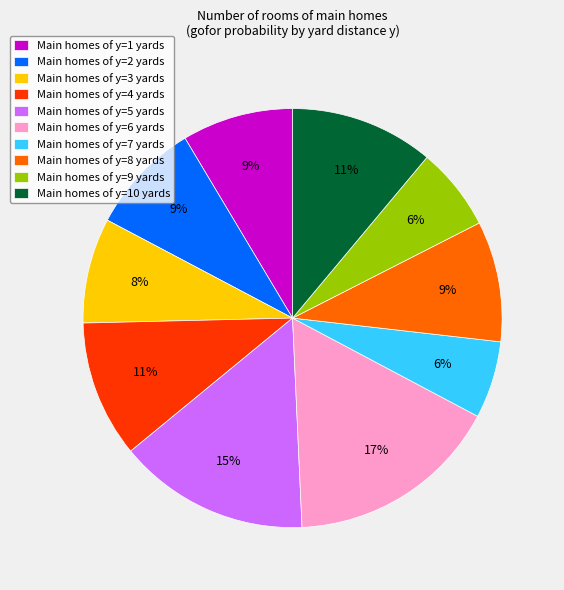

Which slice is the largest?

Main homes of y=6 yards